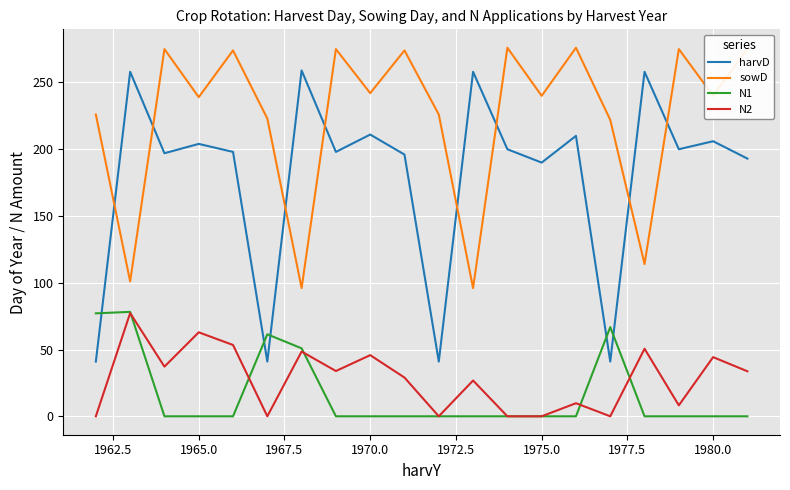

Which series has the largest total across all categories?

sowD